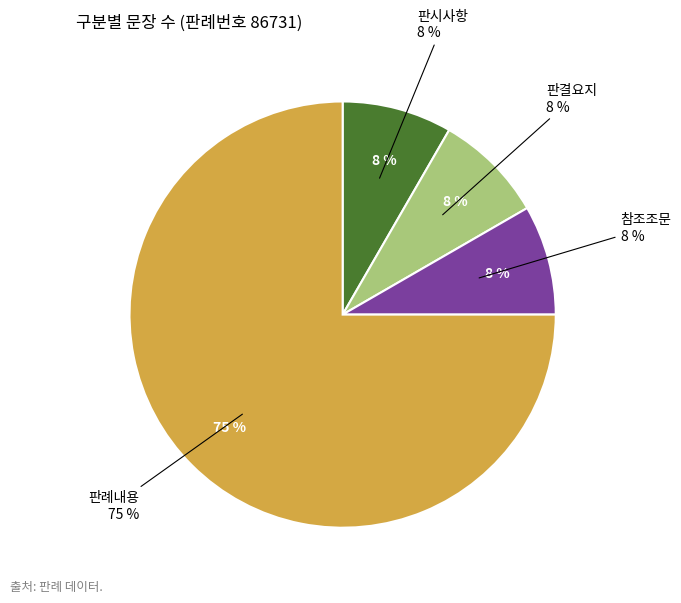

Is it true that 판시사항 is 8% of the pie?

True